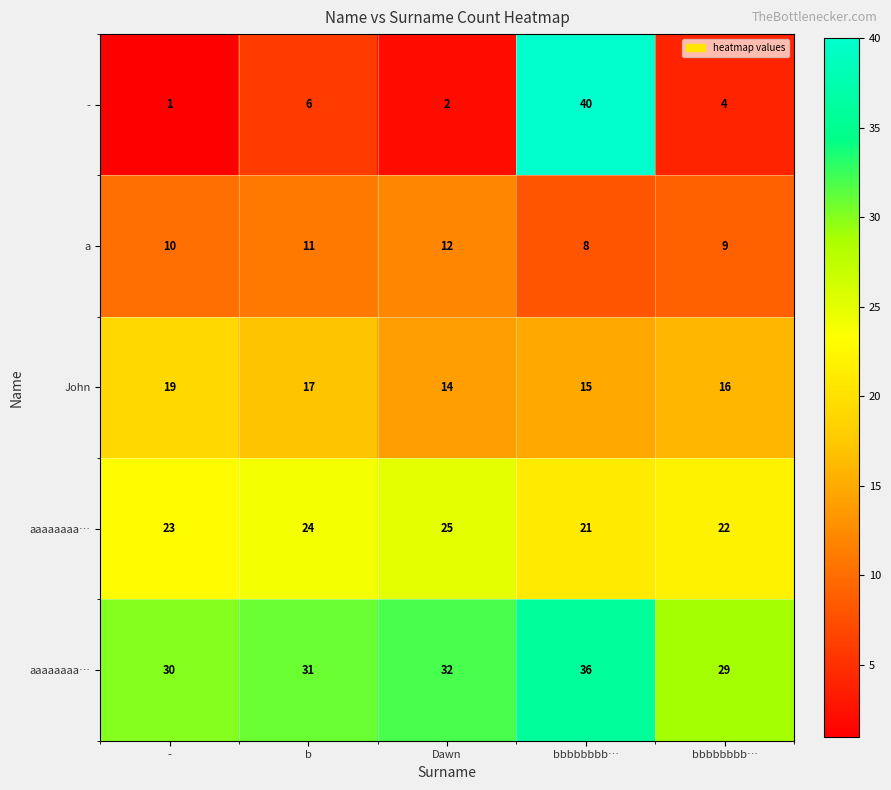

Which label corresponds to the largest value in the chart?

bbbbbbbb…